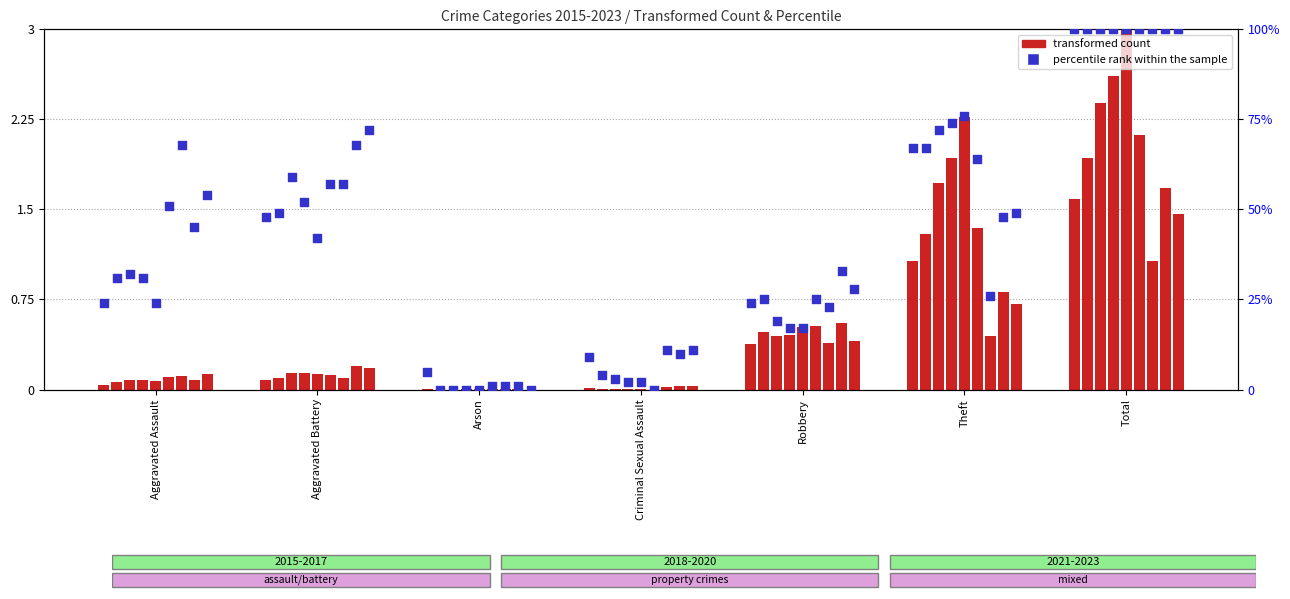

Is the value of transformed count at Criminal Sexual Assault greater than the value of percentile rank within the sample at Aggravated Assault?

No